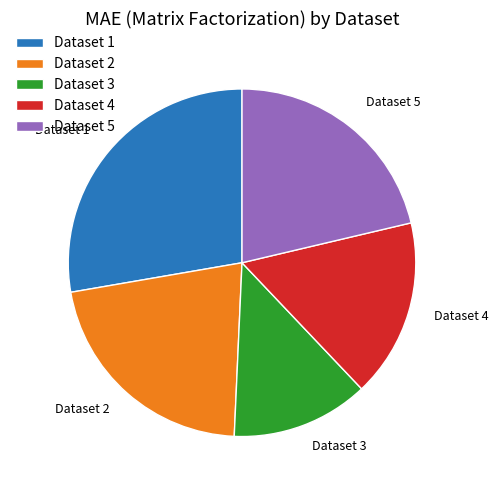

Which category has the smallest portion of the pie?

Dataset 3